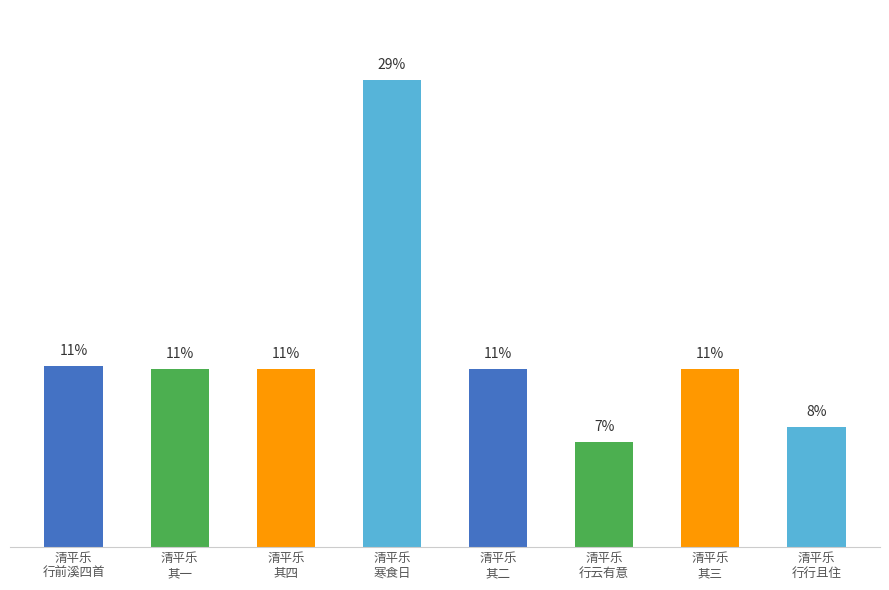

What is the smallest value displayed?

270130